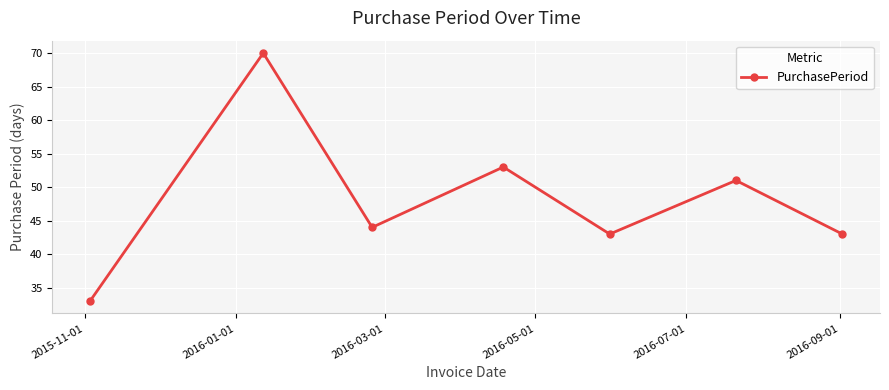

What is the maximum value shown in the chart?

70